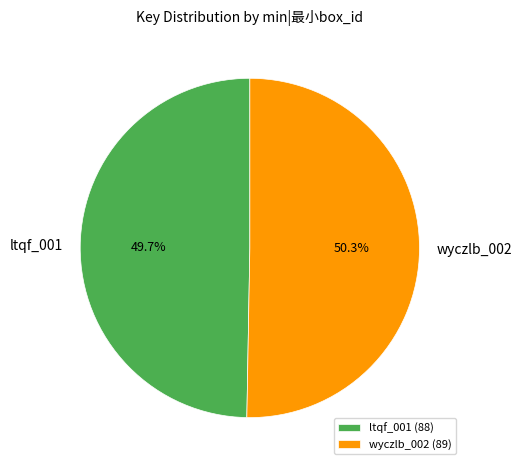

What is the ratio of the value at wyczlb_002 to the value at ltqf_001?

1.0